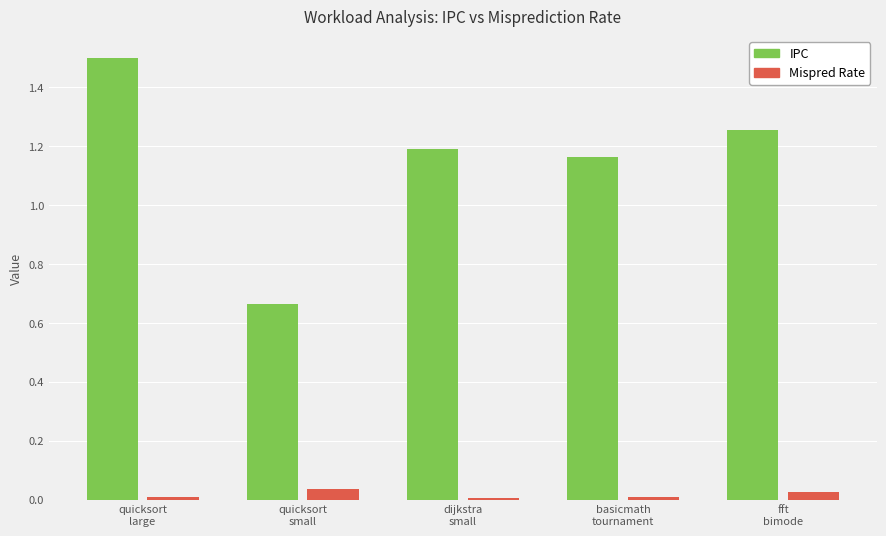

What is the maximum value shown in the chart?

1.5